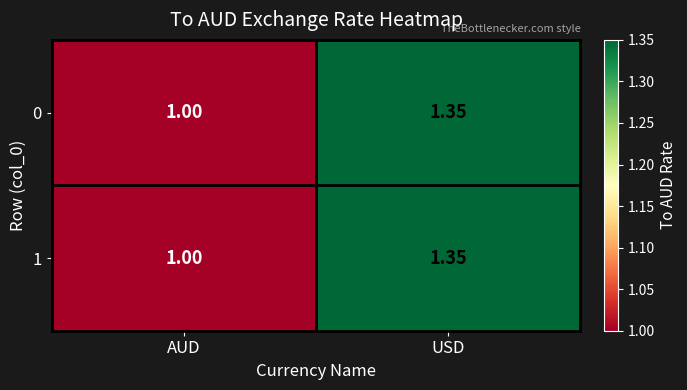

Which category has the lowest value across all series?

AUD